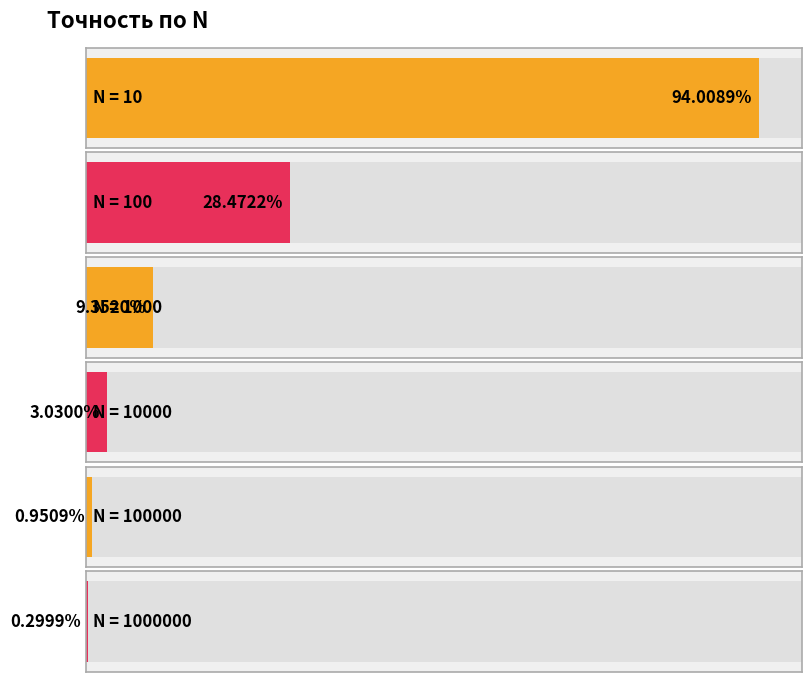

What is the value of the 3rd bar from the left?

9.4